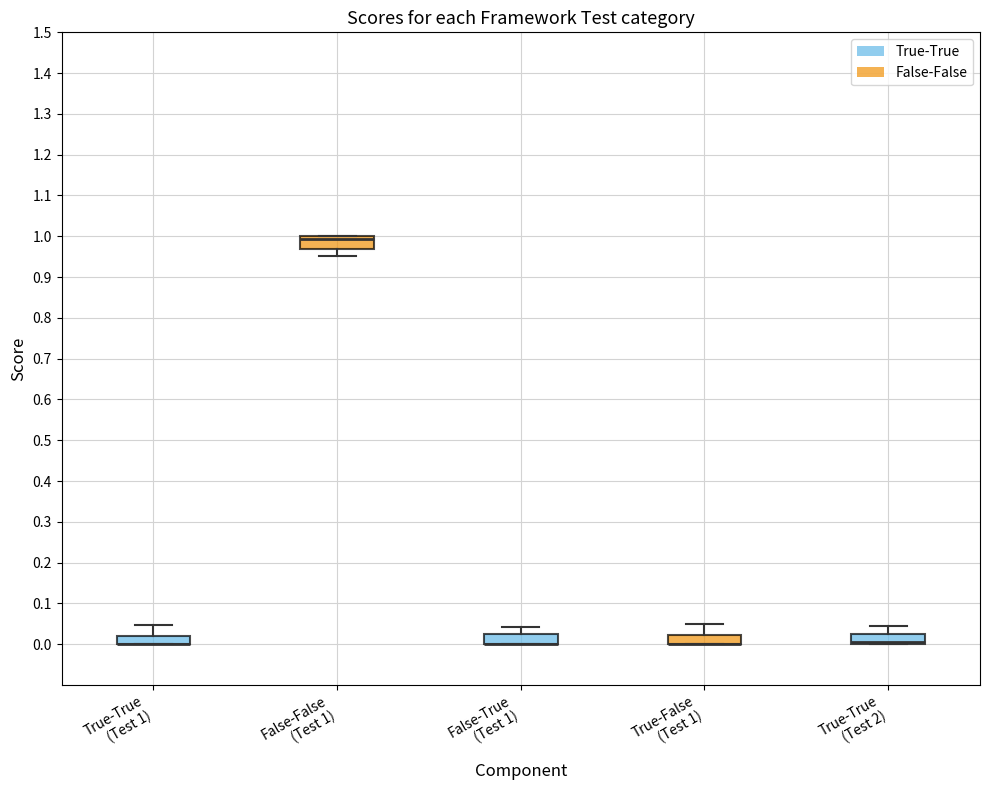

Where does the upper whisker of the box for True-True (Test 1) end on the y-axis? The values are not printed on the chart, so give them approximately, as read against the axis.

0.05